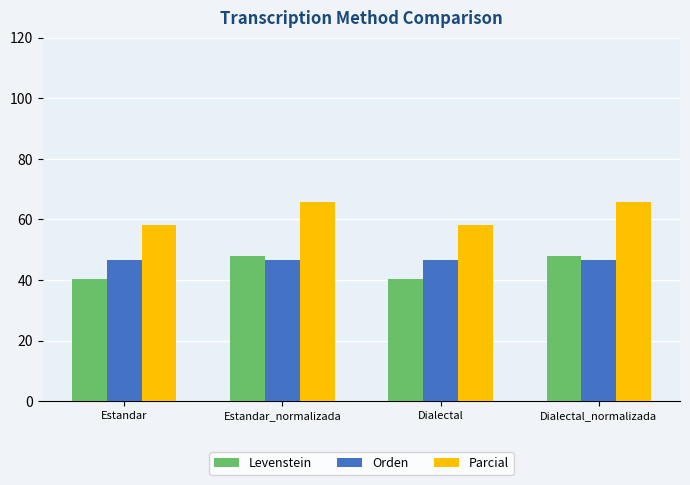

How many distinct data groups are displayed?

3